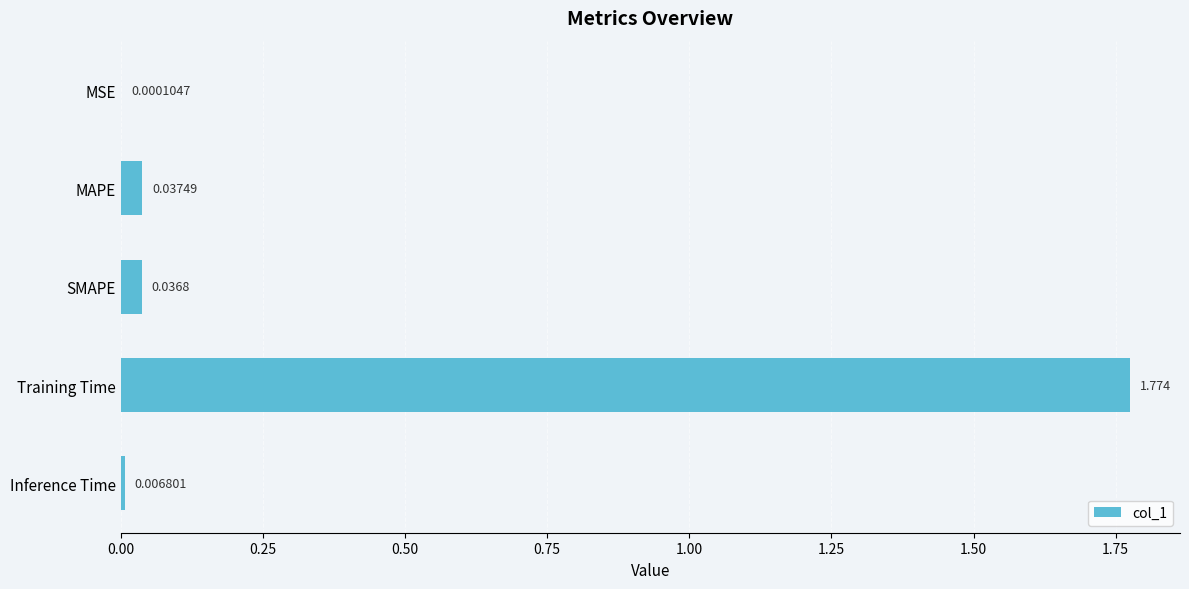

At which label is the value closest to 0?

MSE